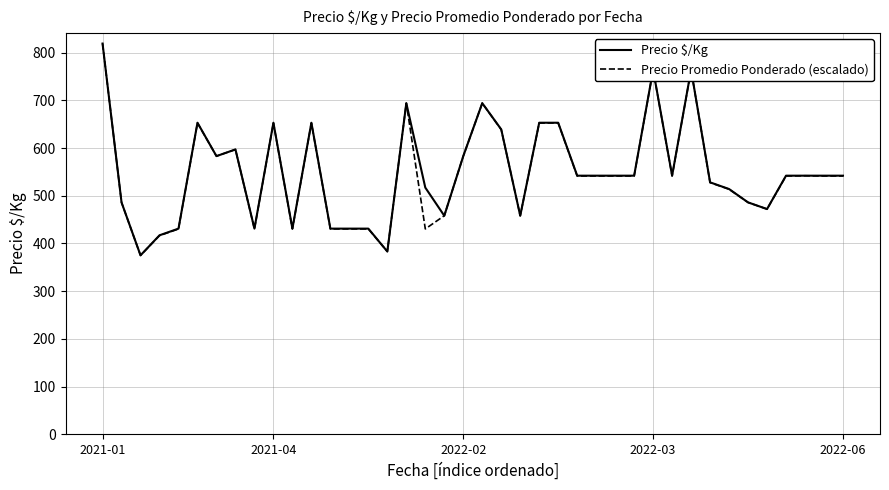

What is the smallest value displayed?

374.8